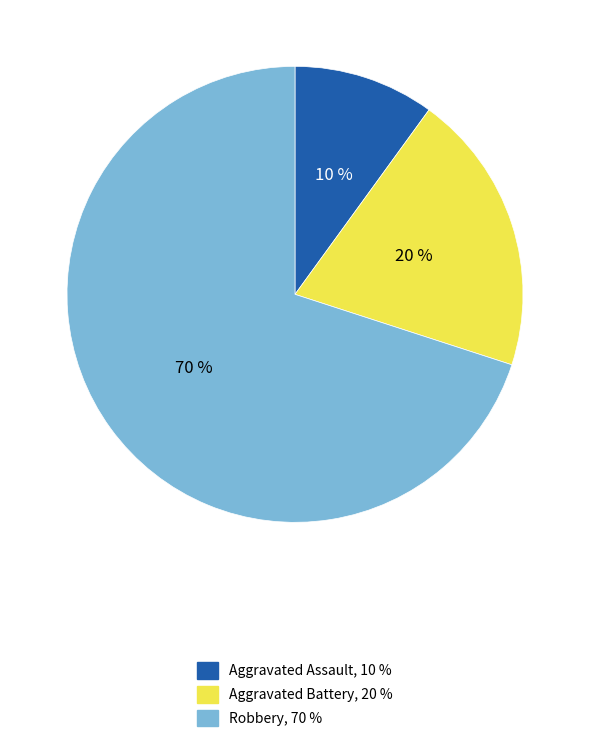

Which has a higher value, Aggravated Assault or Aggravated Battery?

Aggravated Battery